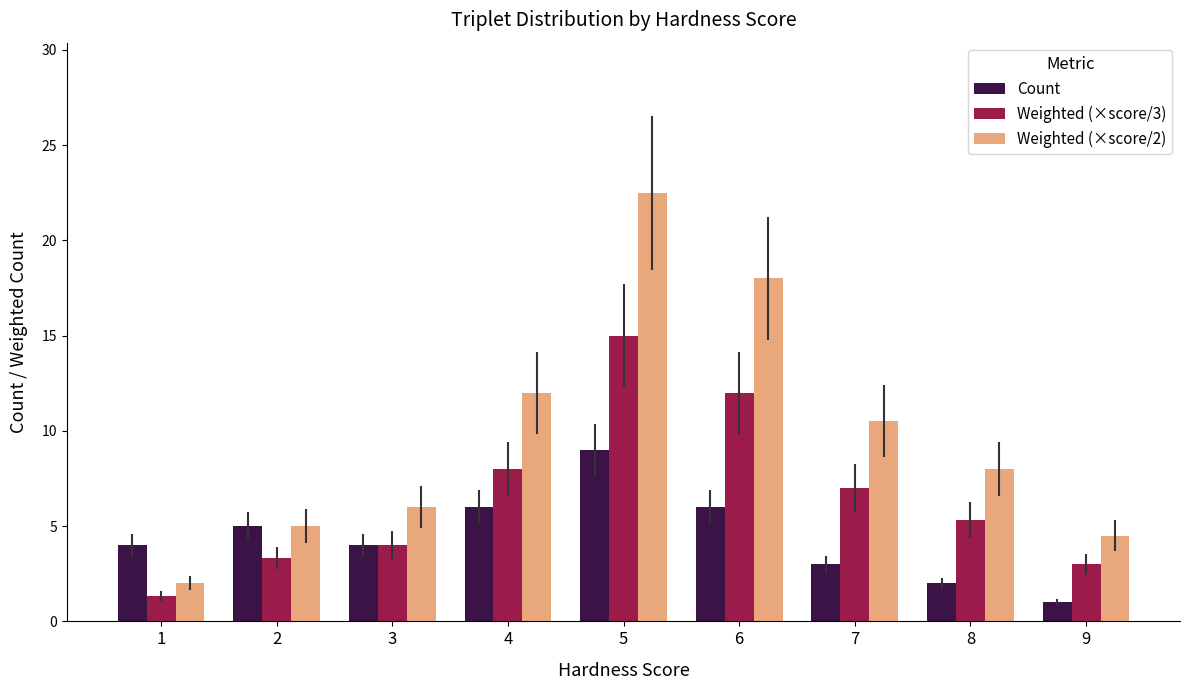

What is the average value of the Weighted (×score/2) series?

9.8